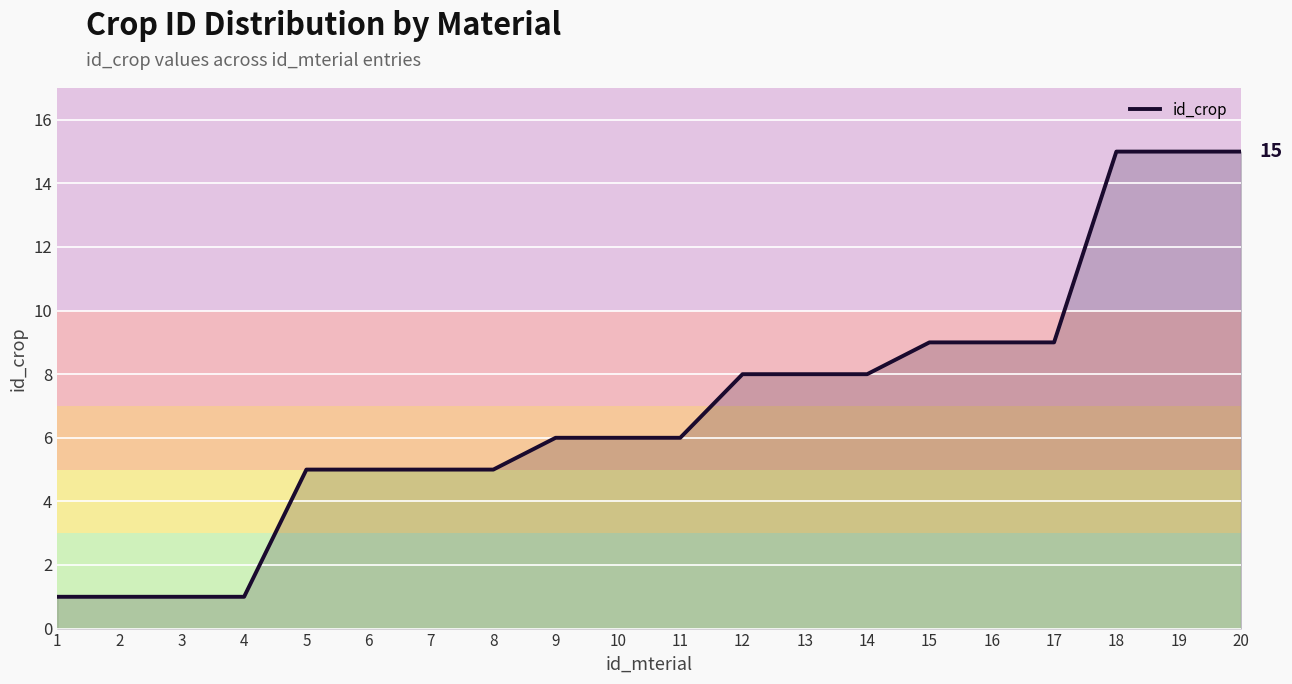

Is it true that the value at 2 is 2?

False